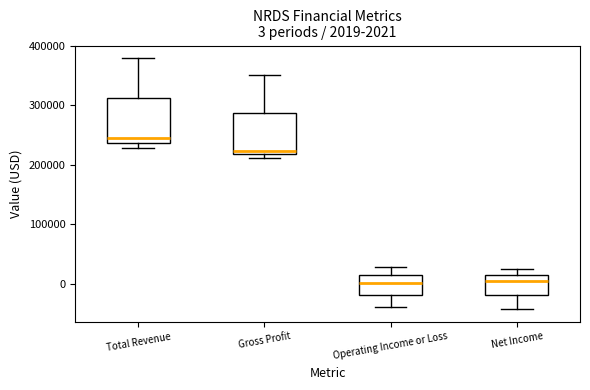

Which box has the highest median line?

Total Revenue